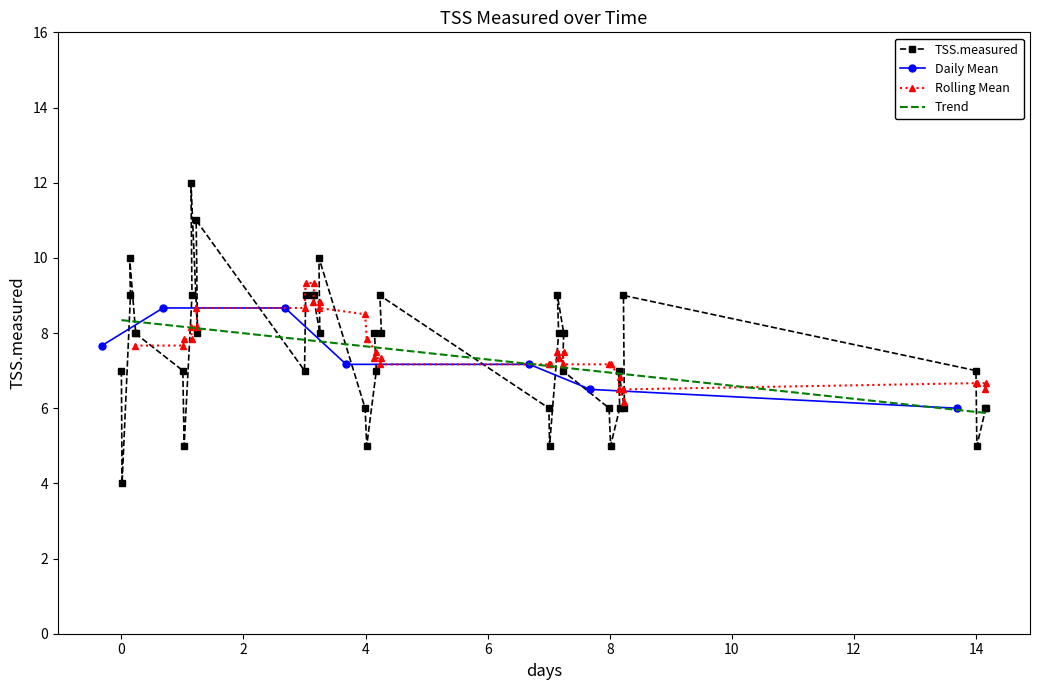

What is the lowest value of the TSS.measured series?

4